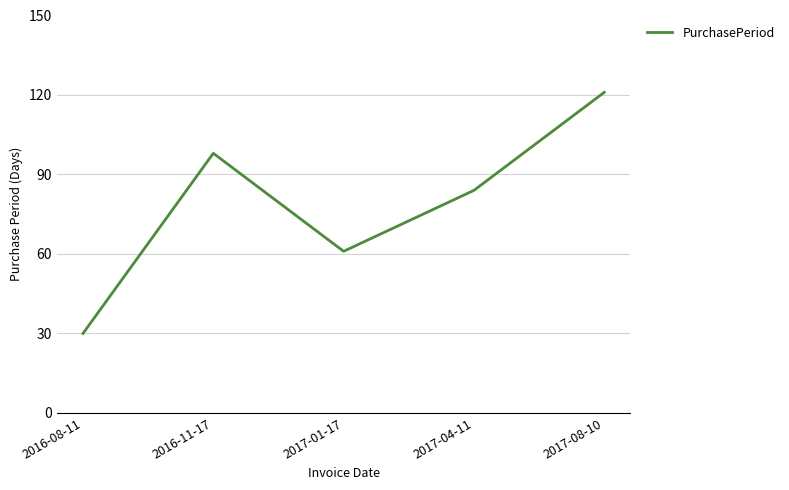

What is the sum of the values at 2017-08-10 and 2016-08-11?

151